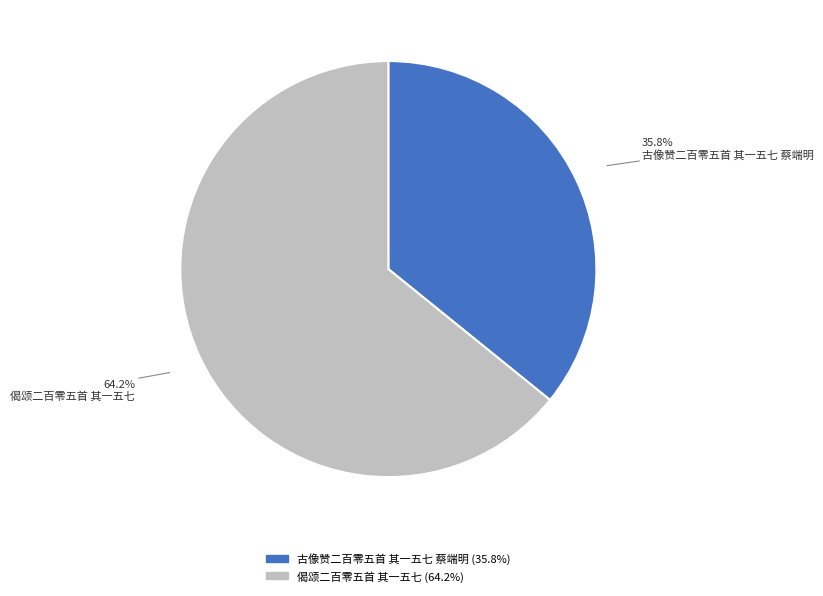

Which category has the biggest portion of the pie?

偈颂二百零五首 其一五七